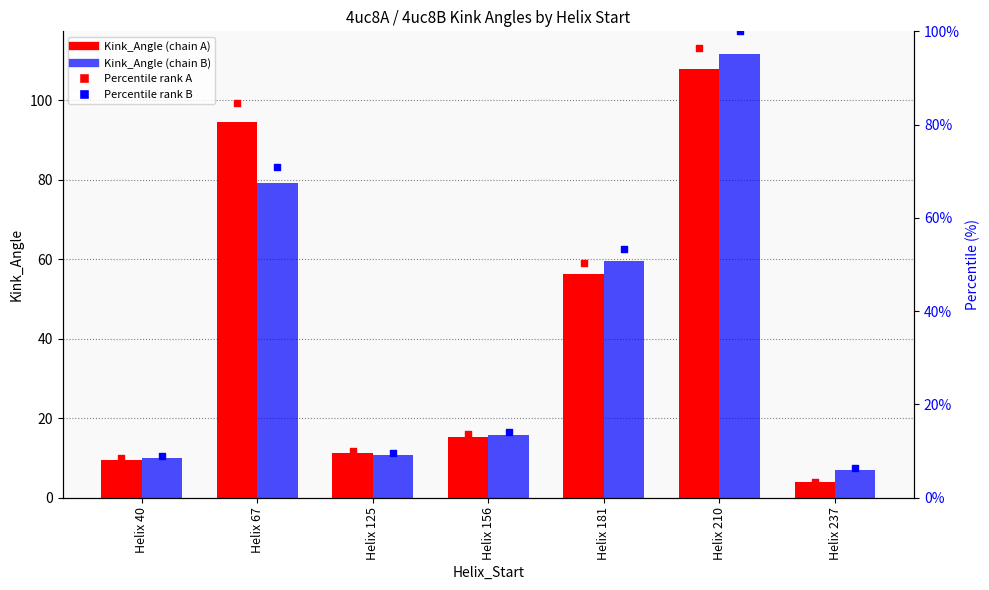

At which category is the sum across all series the highest?

Helix 210